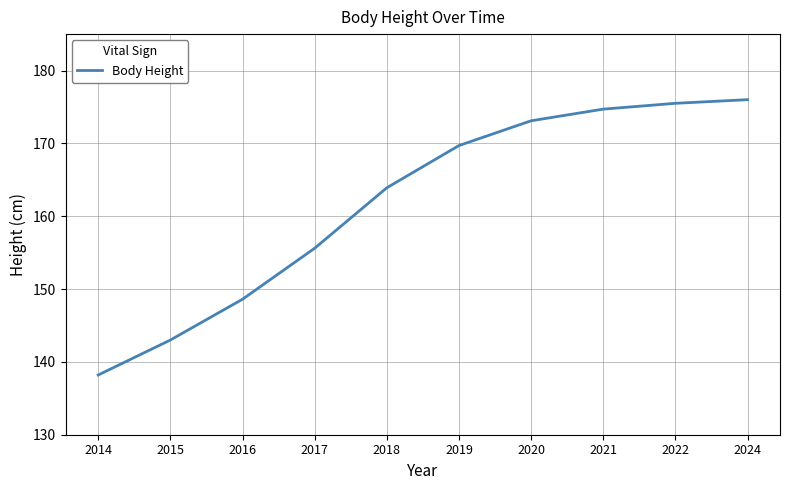

Reading right to left, list all the values displayed in this chart.

2024=176.0	2022=175.5	2021=174.7	2020=173.1	2019=169.7	2018=163.9	2017=155.6	2016=148.6	2015=143.0	2014=138.2